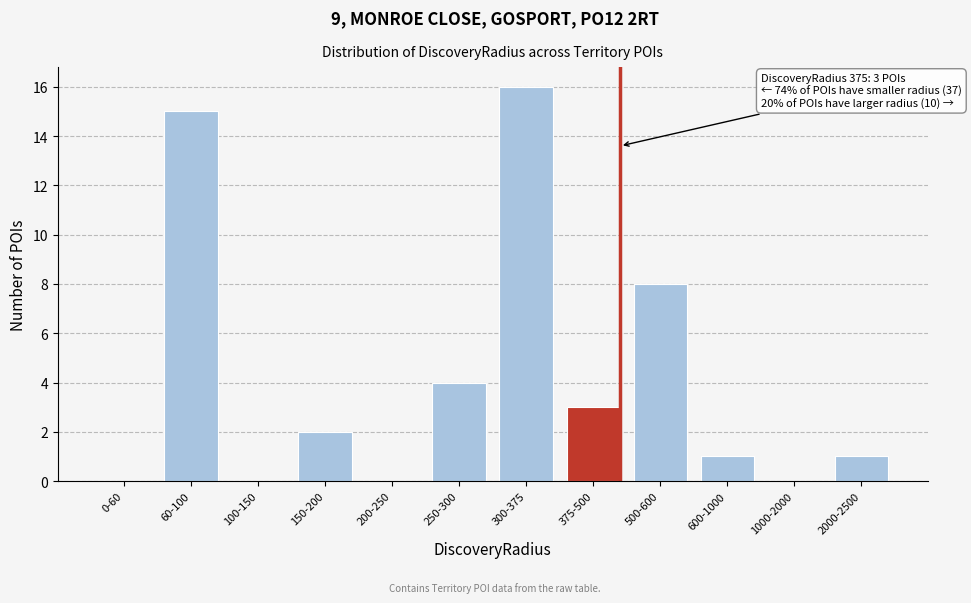

Reading left to right, transcribe all the data shown in this chart.

0-60=0	60-100=15	100-150=0	150-200=2	200-250=0	250-300=4	300-375=16	375-500=3	500-600=8	600-1000=1	1000-2000=0	2000-2500=1